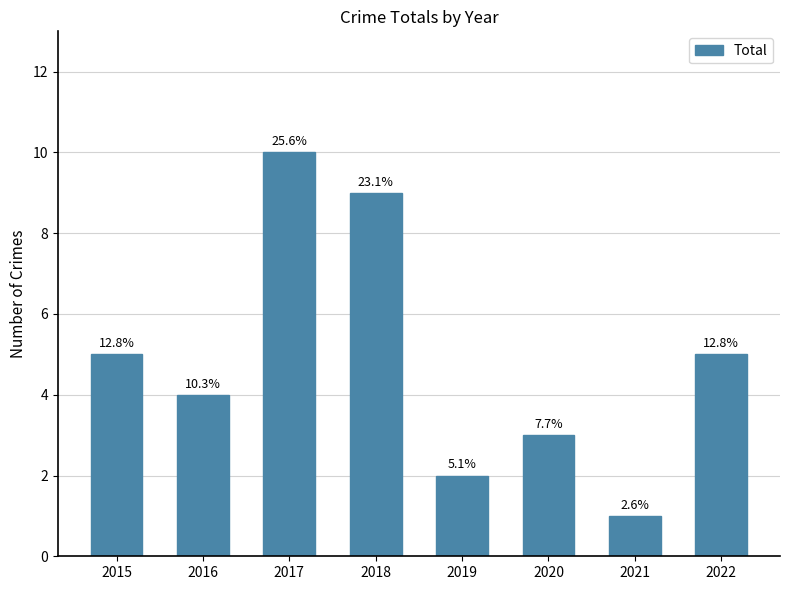

Count the values in the range 3 to 9.

5